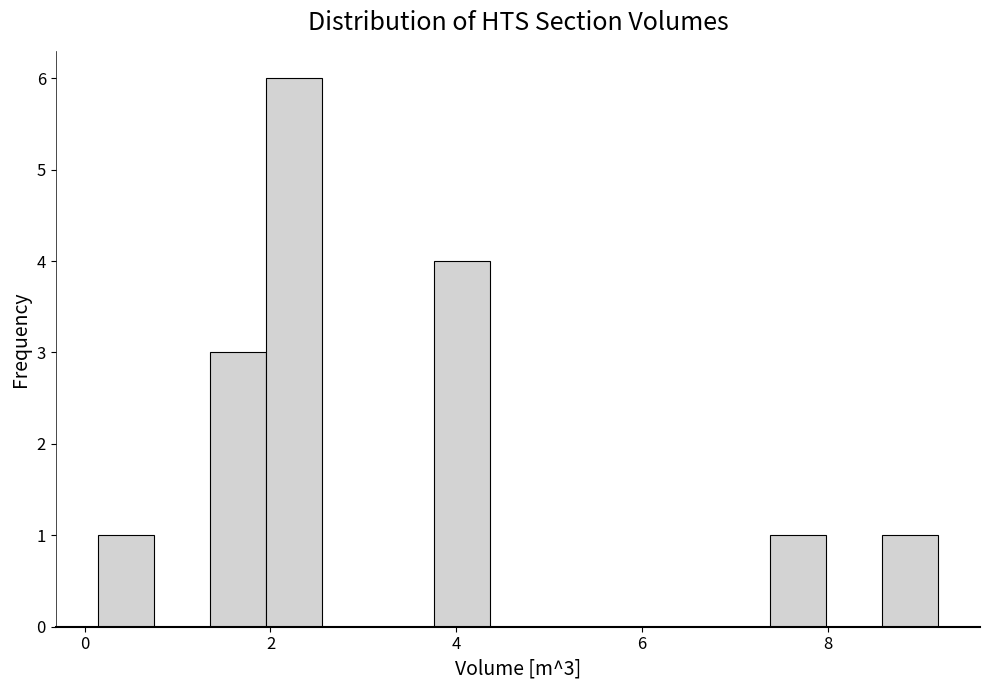

Read against the x-axis, roughly where is the centre of the tallest bar?

2.2